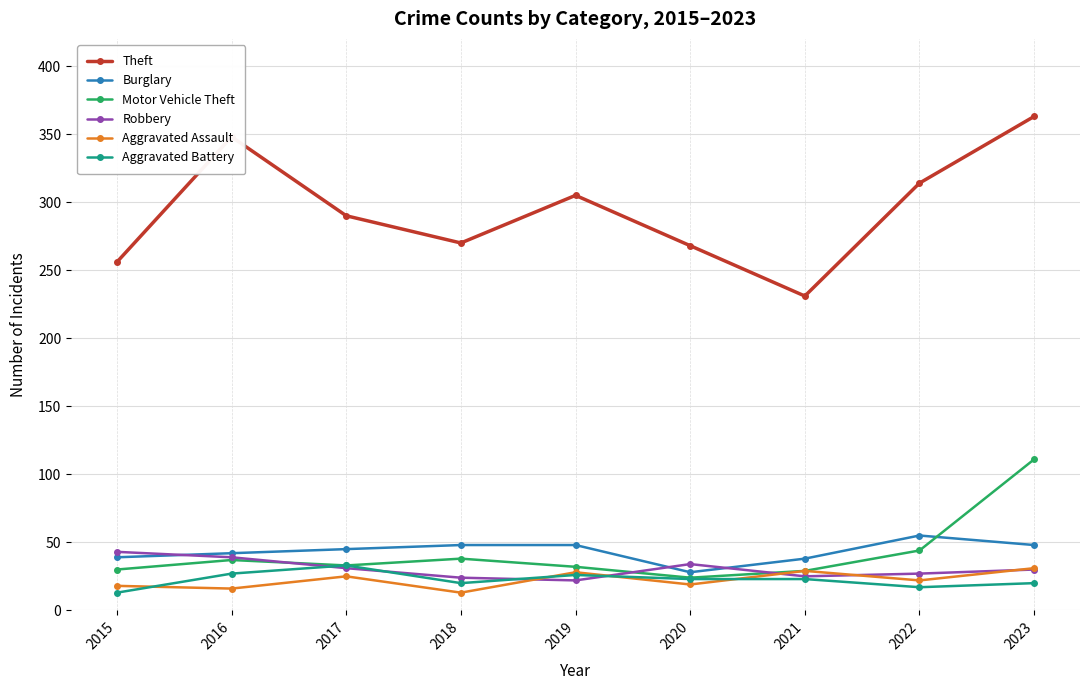

The value of Burglary at 2016 is 42. True or false?

True